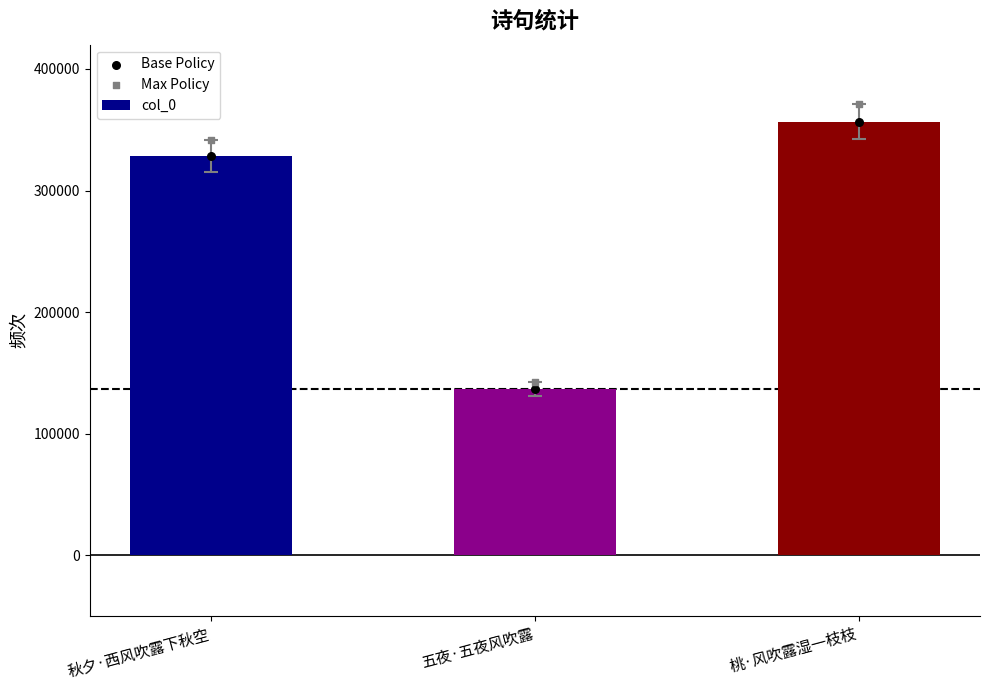

Which series has the widest spread of Y values?

Max Policy